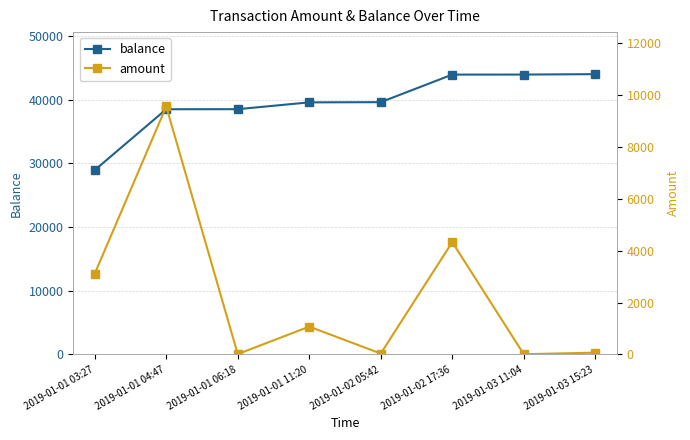

How many values in the balance series are below 39638?

4